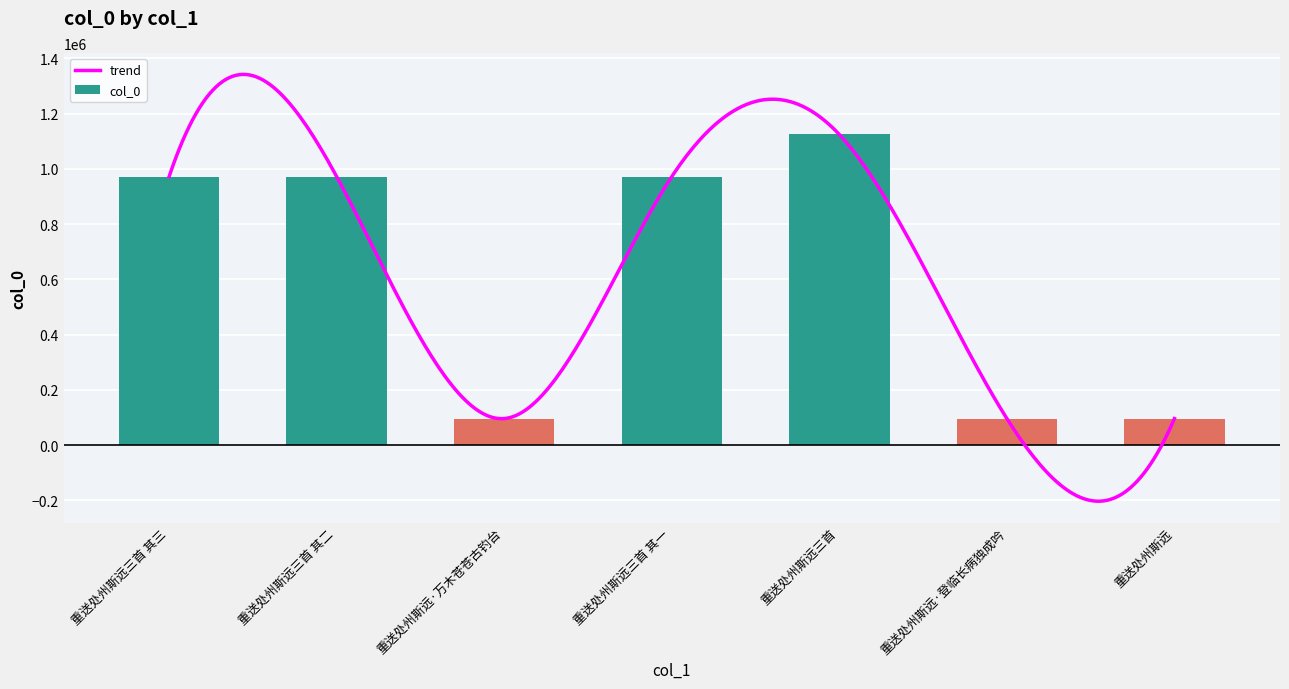

Reading left to right, transcribe all the data shown in this chart.

971661	971662	95773	971663	1124106	95772	95770